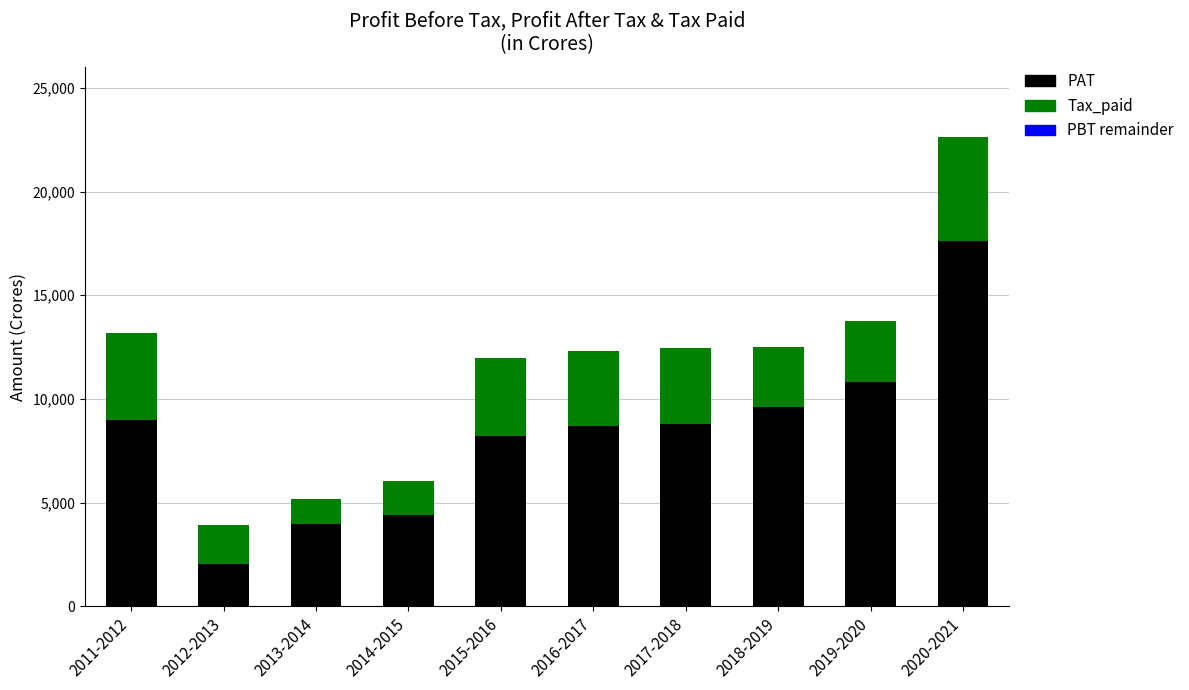

What is the highest value of the PAT series?

17613.8